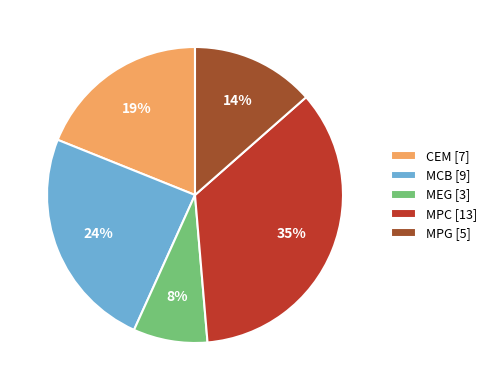

Which slice is the smallest?

MEG